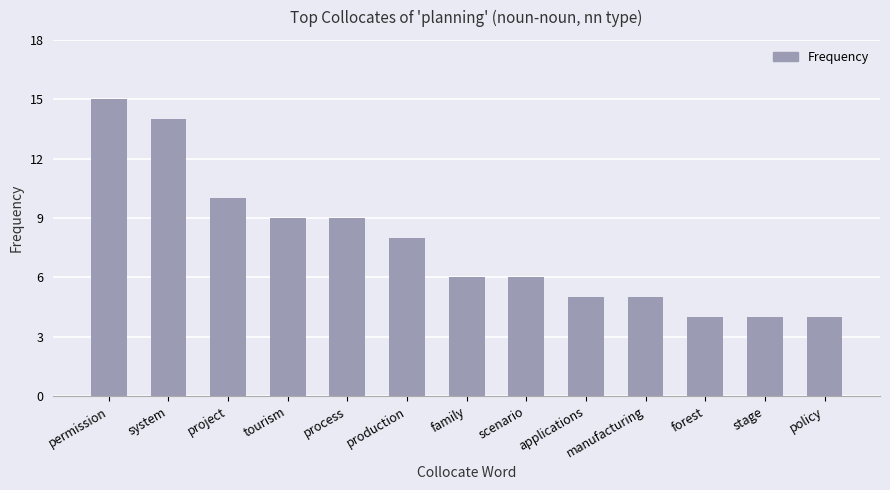

What is the difference between the values at scenario and policy?

2